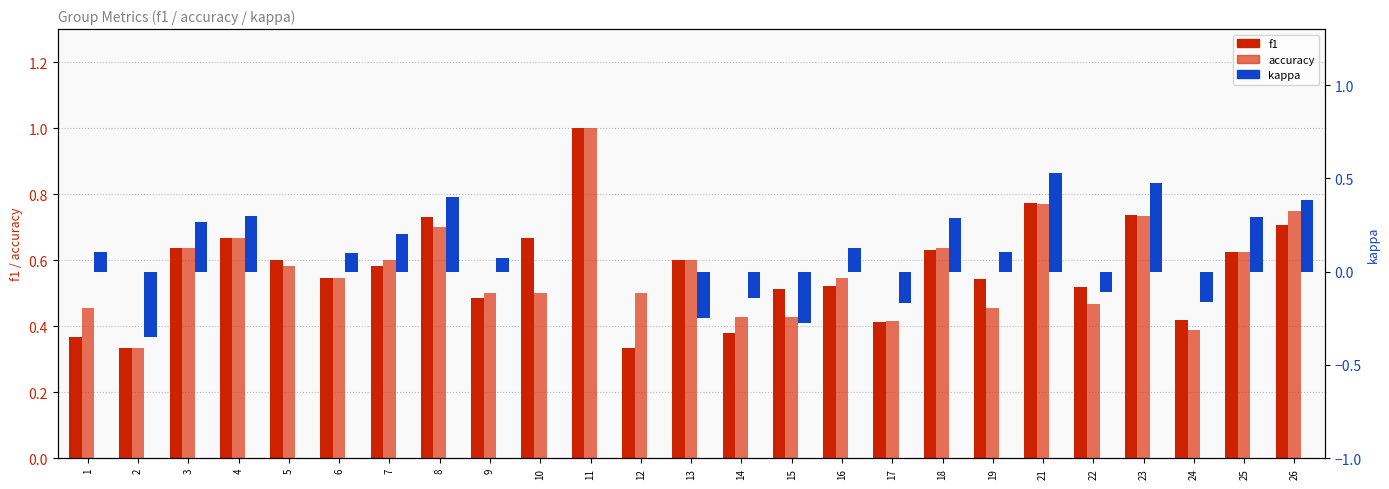

What is the difference between the highest and lowest values at 9?

0.4